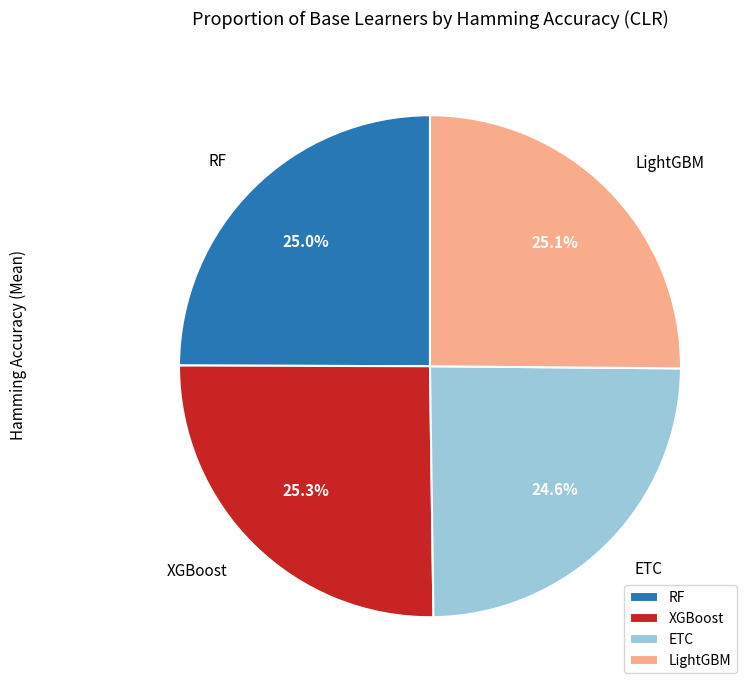

To the nearest percent, what is the average slice percentage?

25%